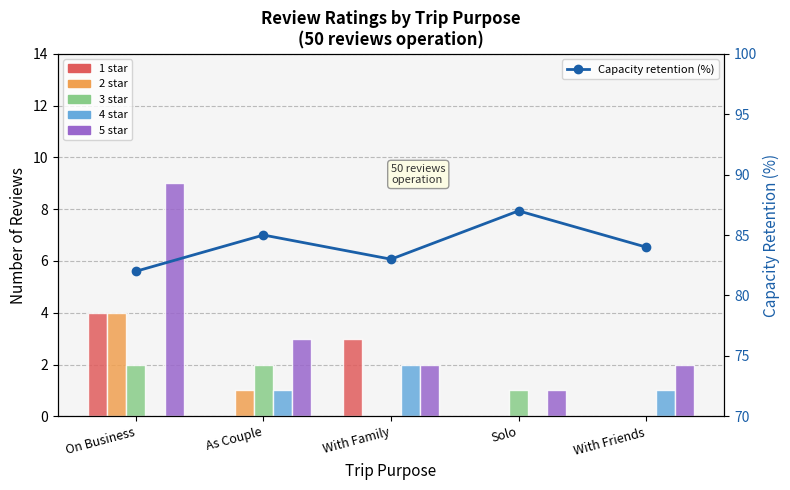

At which label is 3 star closest to 1?

Solo